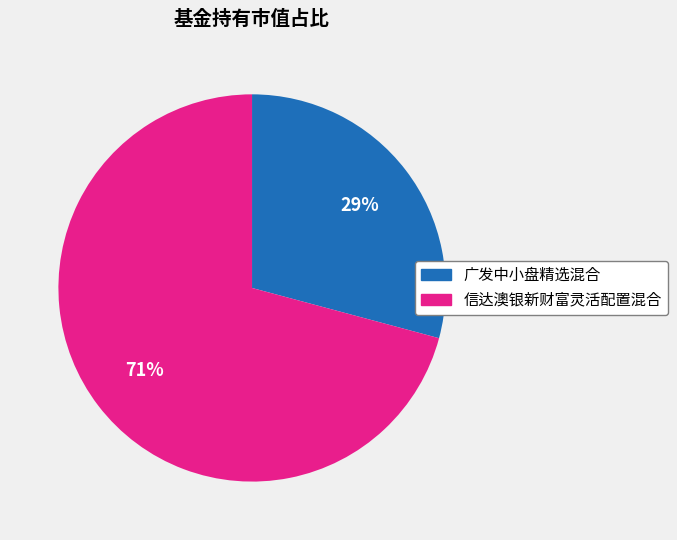

What is the largest slice in the pie chart?

信达澳银新财富灵活配置混合